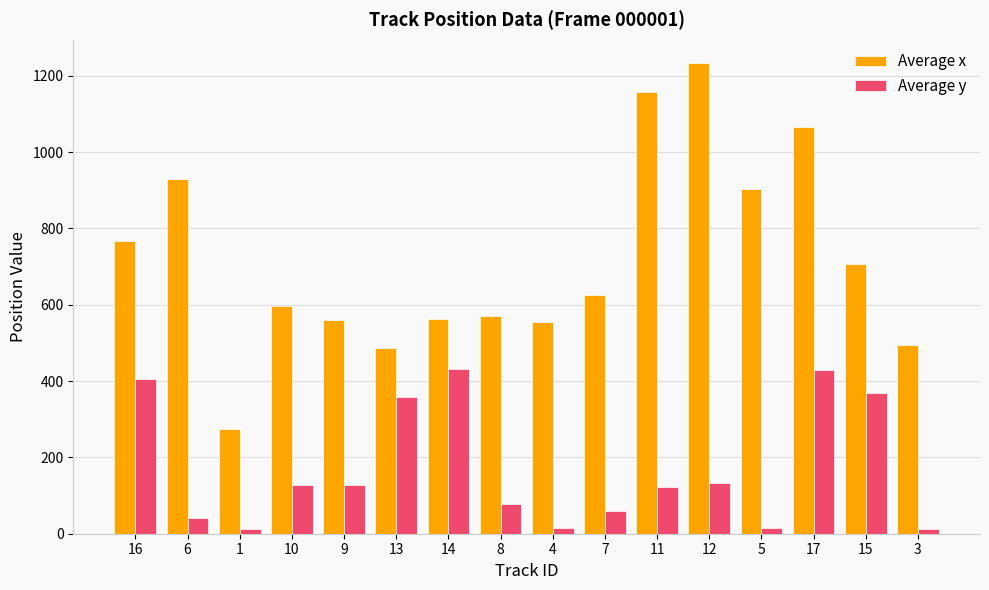

Which series changed the most between 9 and 3?

Average y